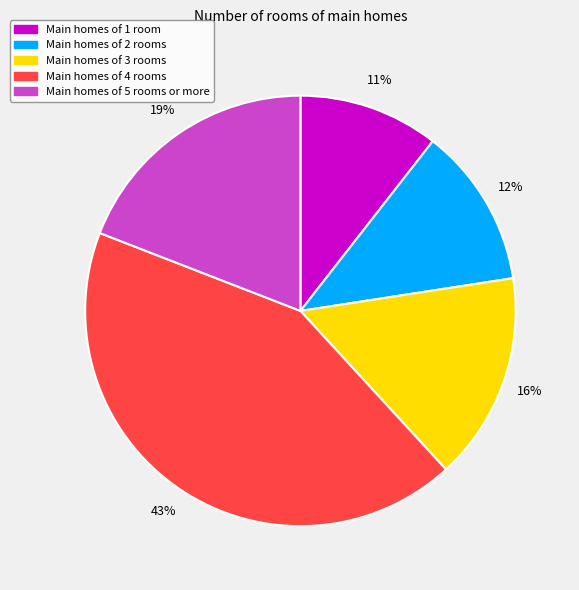

To the nearest percent, what is the difference between the largest and smallest slice percentages?

32%